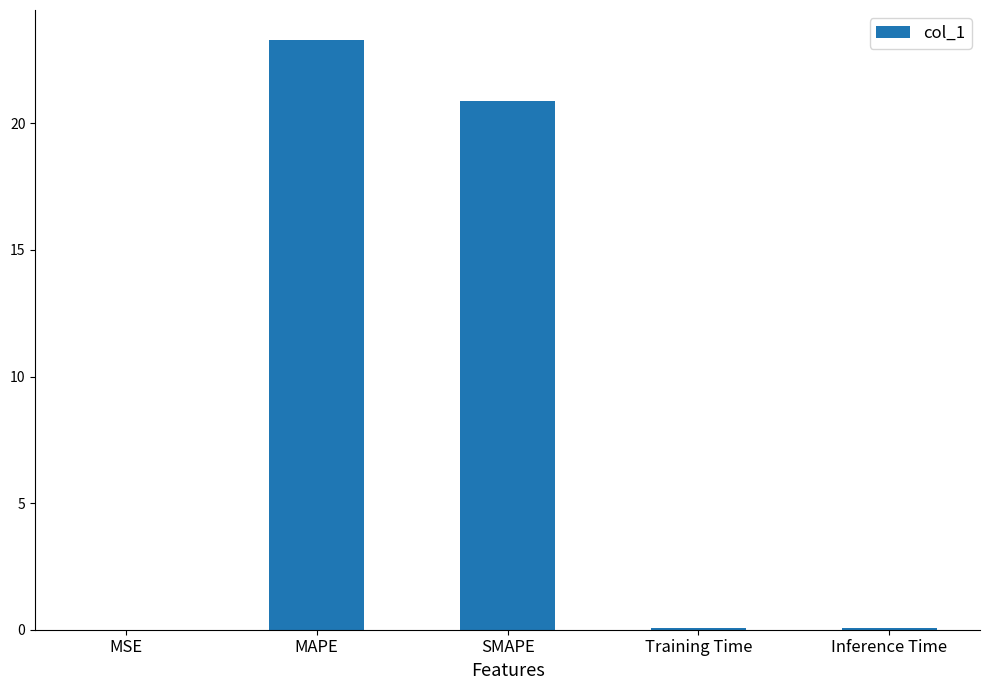

What is the sum of all values?

44.3